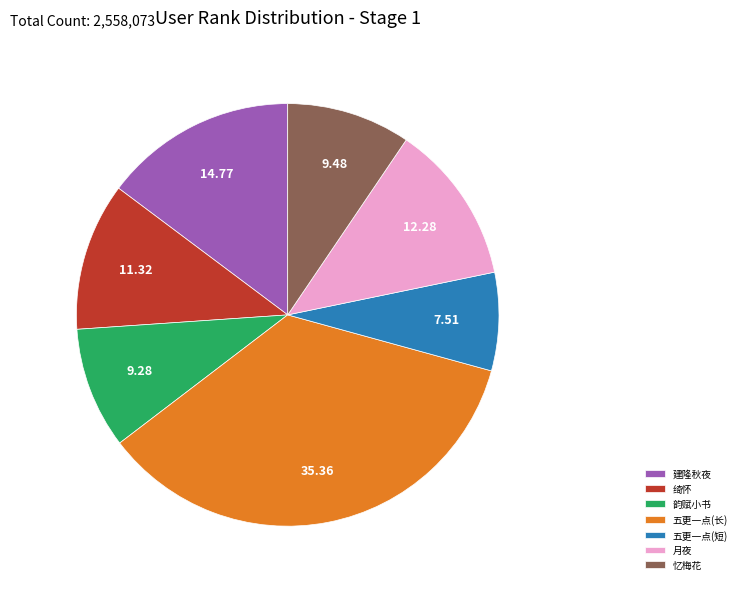

What is the largest slice in the pie chart?

五更一点(长)